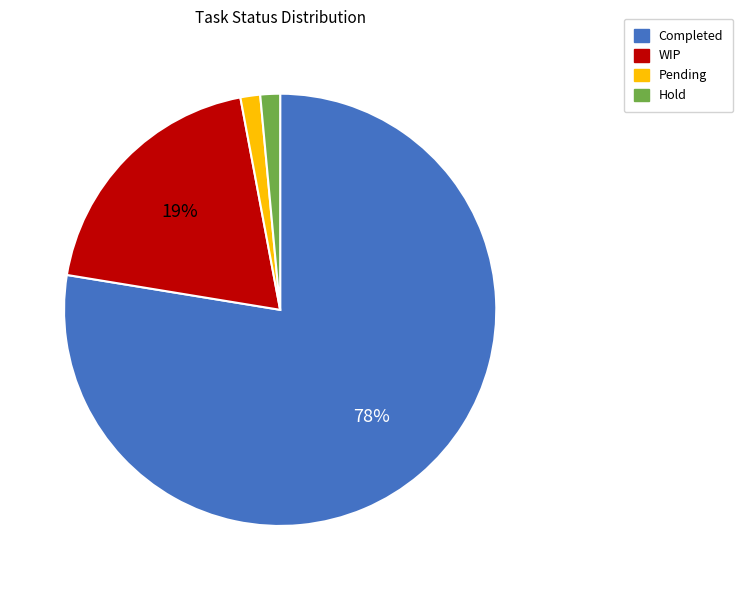

Which slice is the largest?

Completed